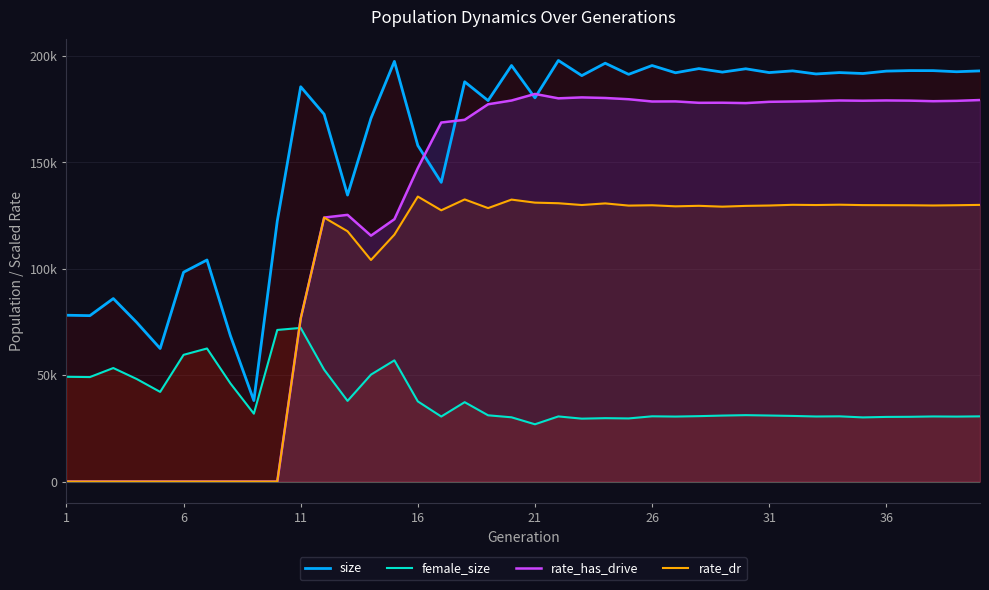

What are all the series names shown in the legend?

size, female_size, rate_has_drive, rate_dr